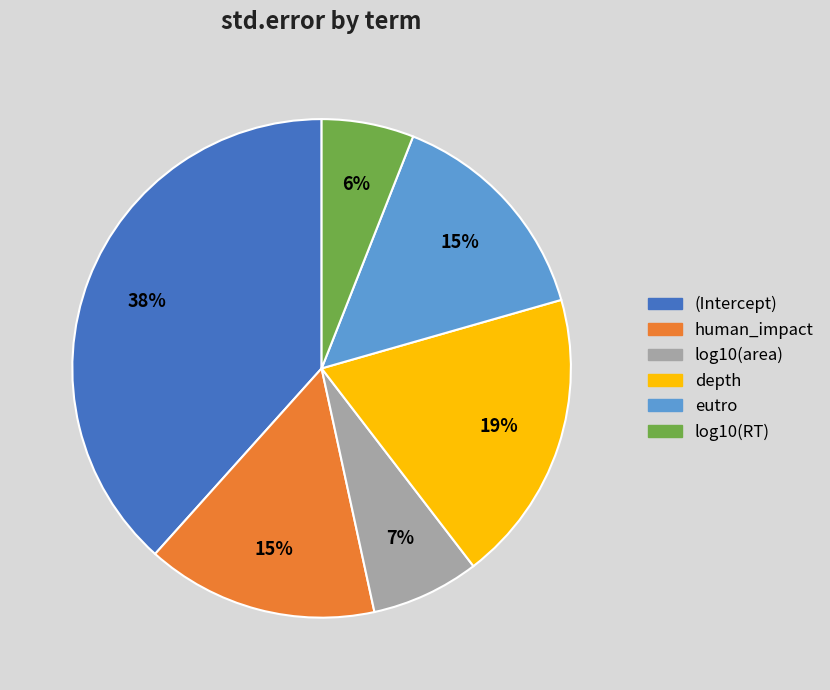

Is the sum of depth and log10(area) greater than half?

No